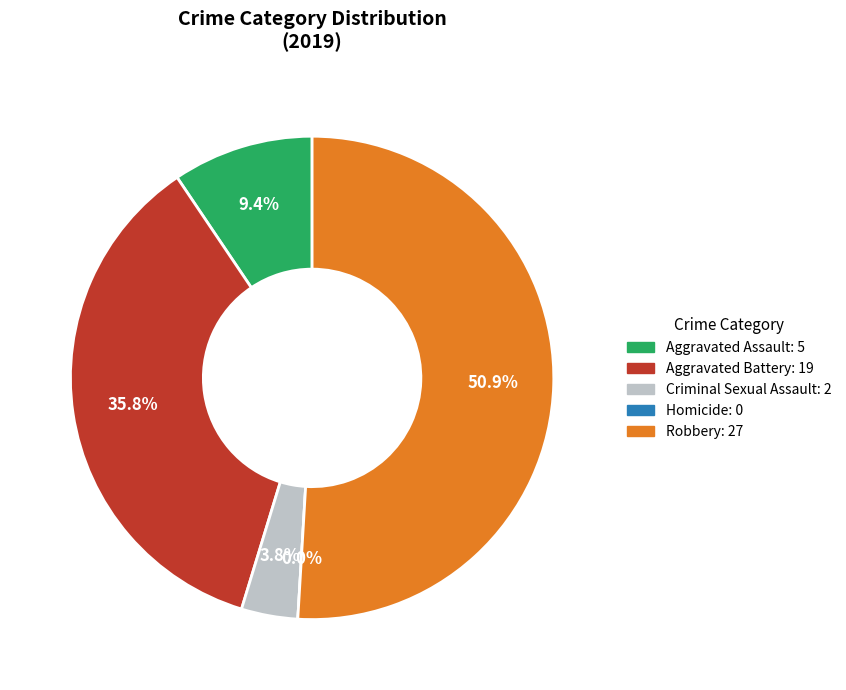

Which category accounts for the majority?

Robbery